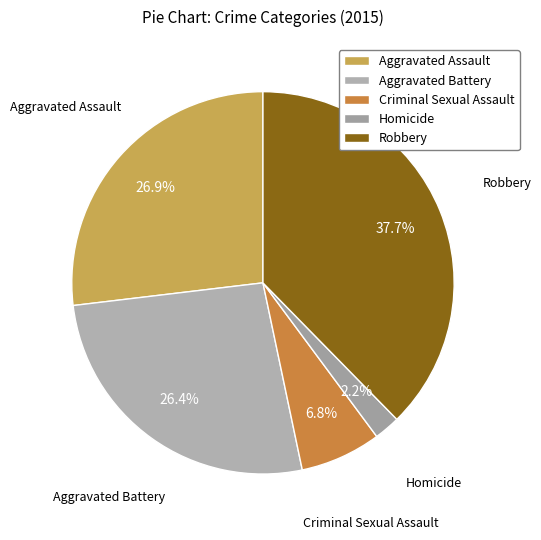

Combined, what portion of the pie is Homicide and Aggravated Assault?

29.1%